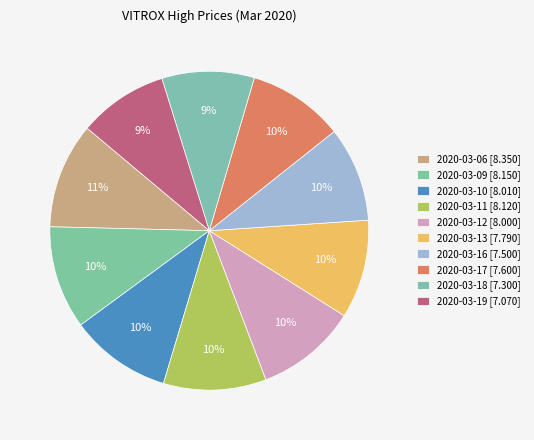

Which category has the biggest portion of the pie?

2020-03-06